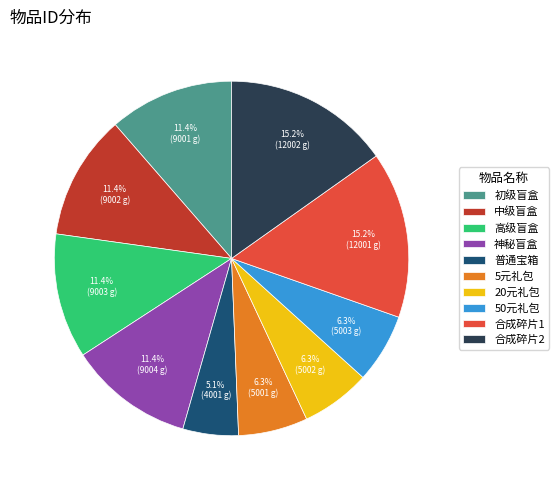

What is the smallest slice in the pie chart?

普通宝箱